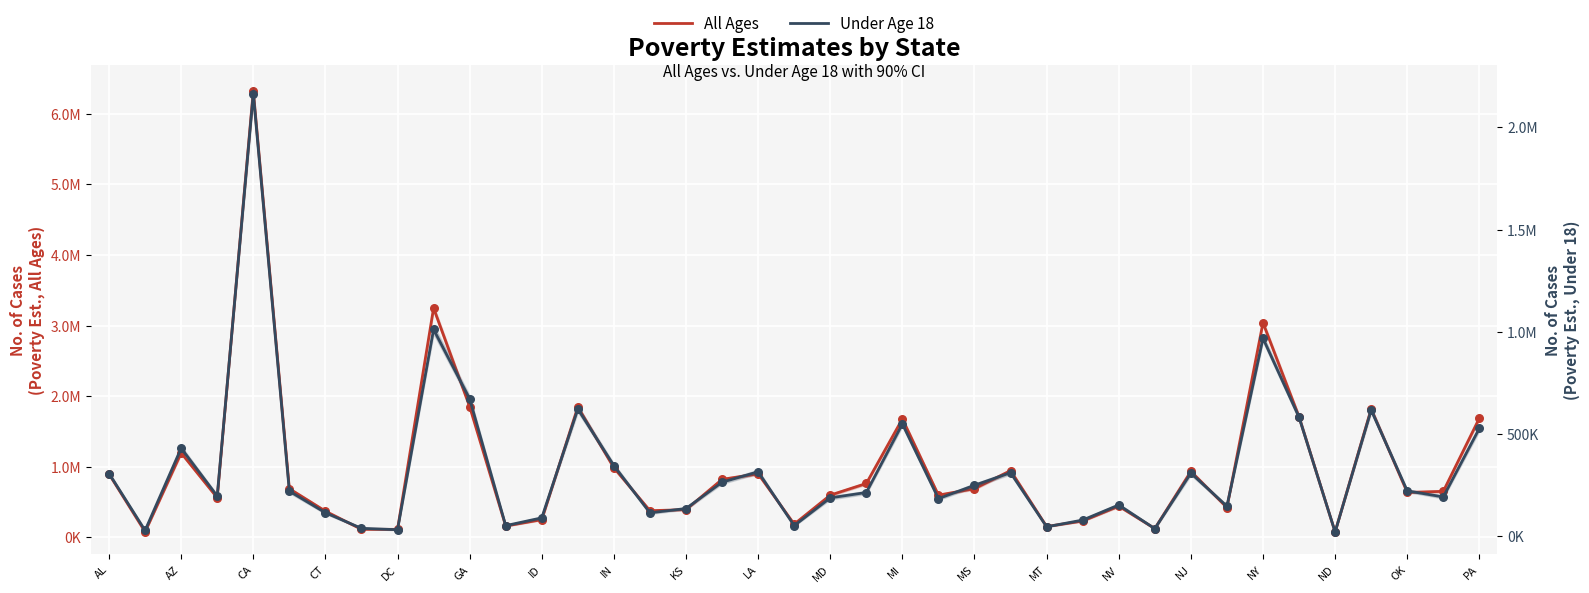

Which series has the largest Y range (max minus min)?

All Ages